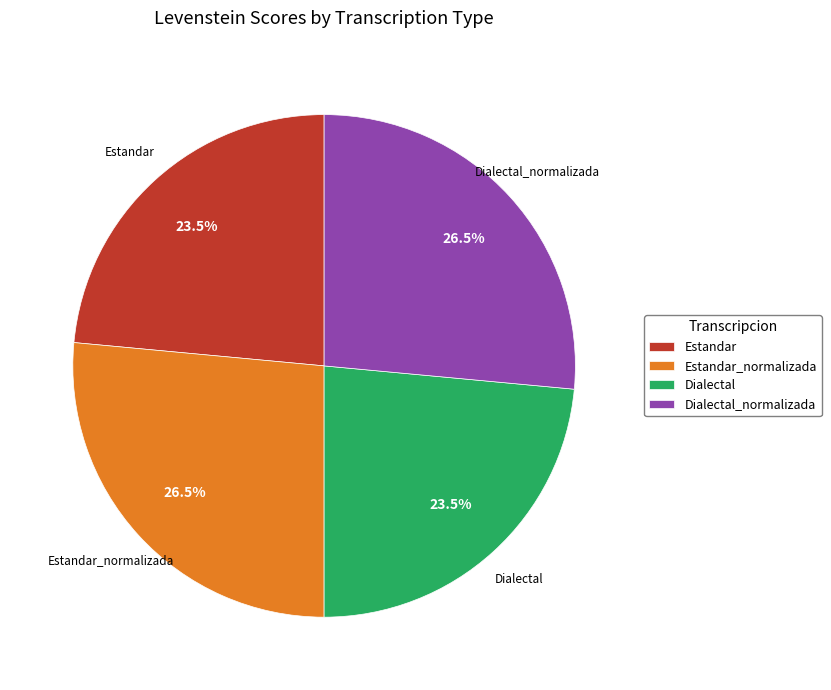

What is the ratio of the value at Dialectal_normalizada to the value at Estandar_normalizada?

1.0